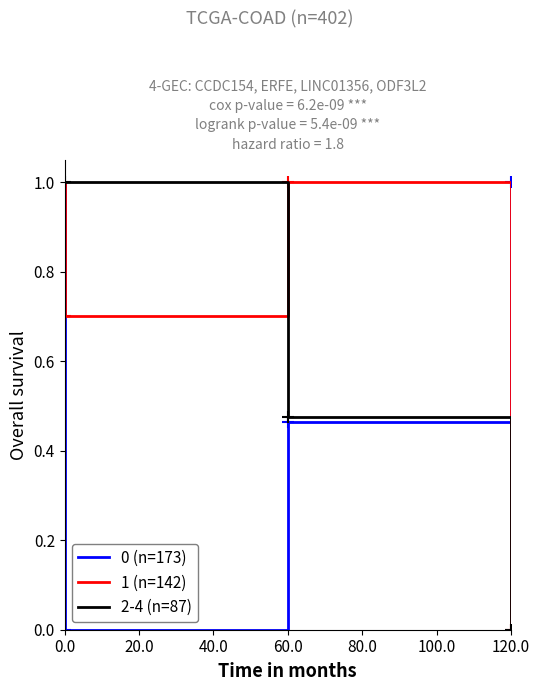

What are all the series names shown in the legend?

0 (n=173), 1 (n=142), 2-4 (n=87)